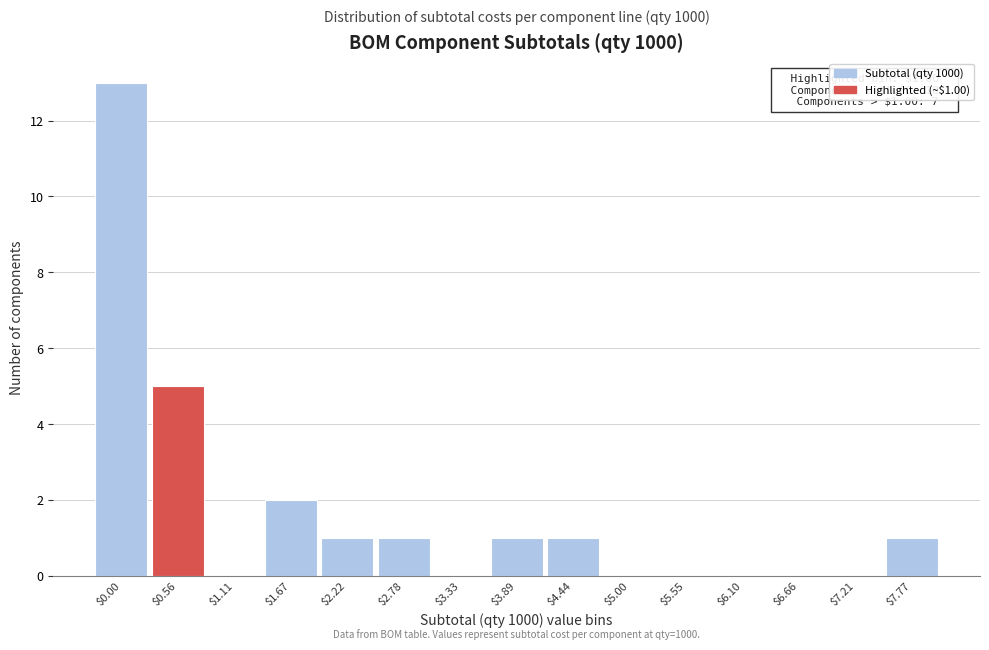

At which label is the value closest to 6?

$0.56